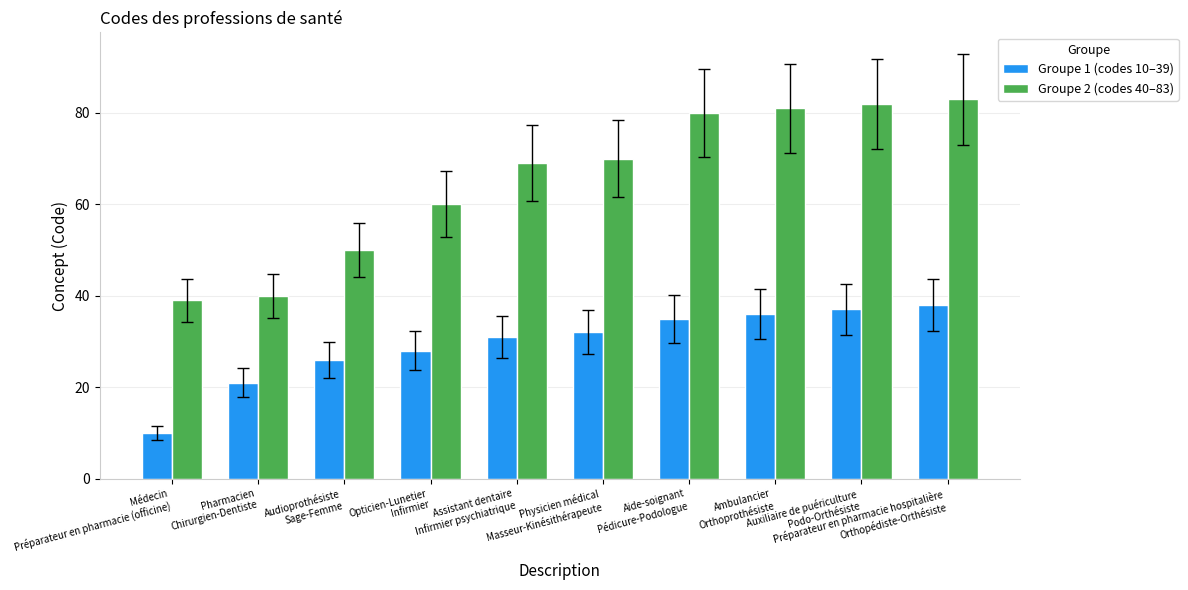

Which series has the largest total across all categories?

Groupe 2 (codes 40–83)